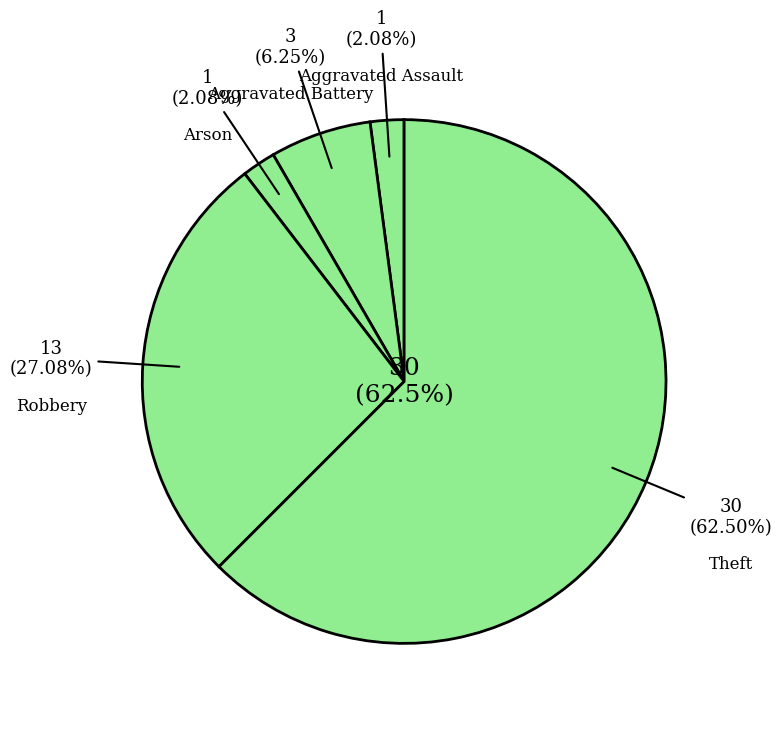

Which slice represents more than half of the pie?

Theft